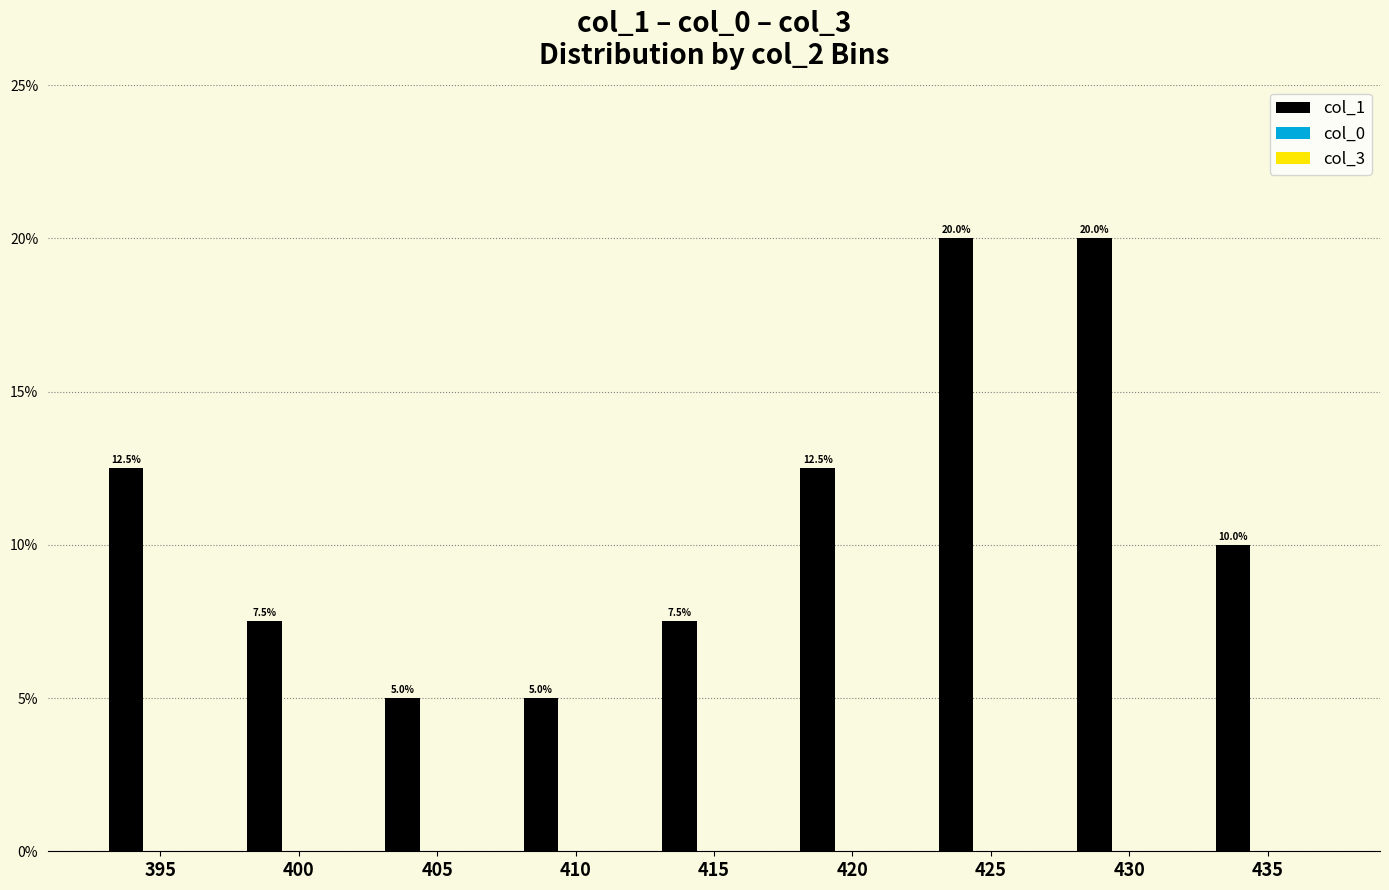

Are the bars horizontal?

No